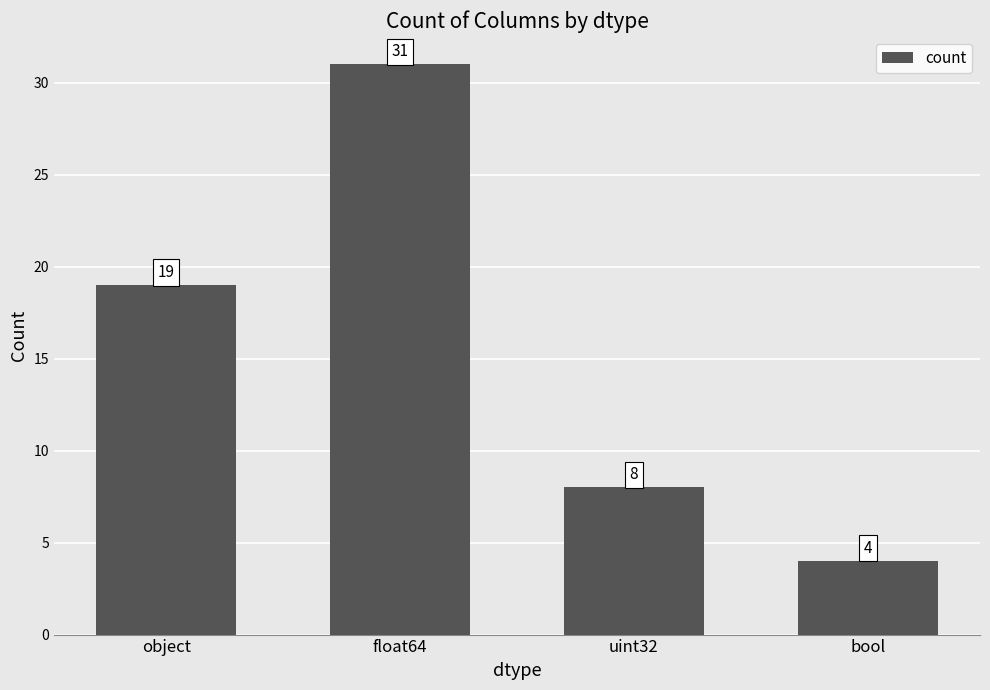

The value at uint32 is 4. True or false?

False